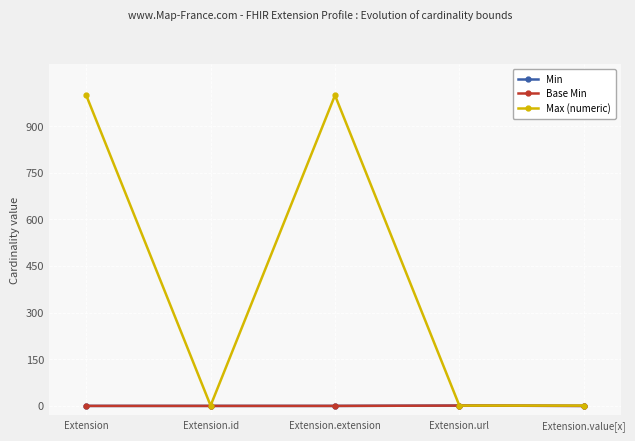

How many lines are shown in the chart?

3